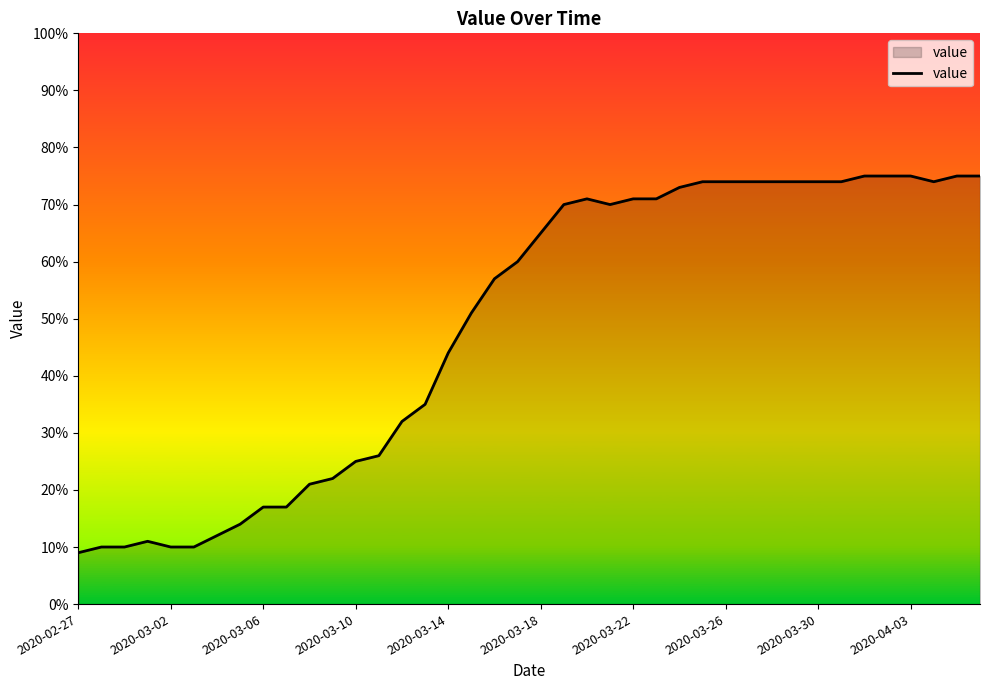

Does the chart have visible grid lines?

No